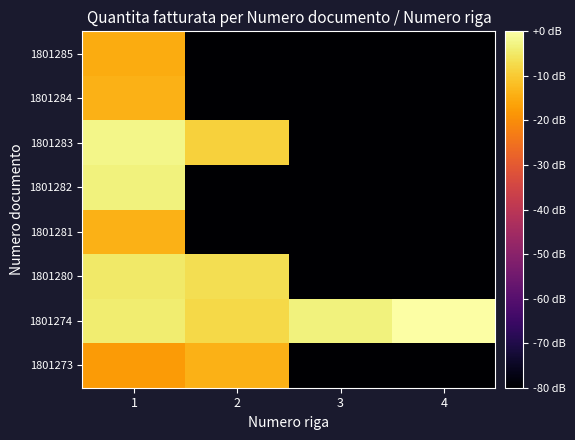

What is the total value across all series at 2?

-357.2